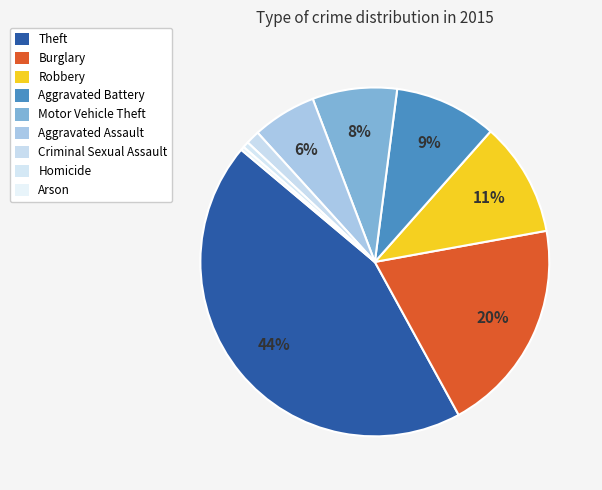

To the nearest percent, what percentage of the pie is Burglary?

20%